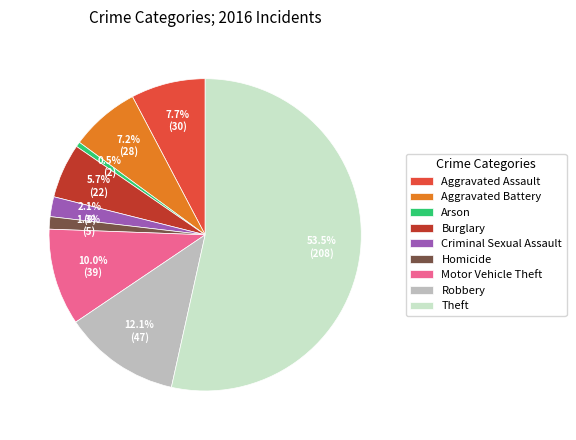

Between Theft and Robbery, which is larger?

Theft